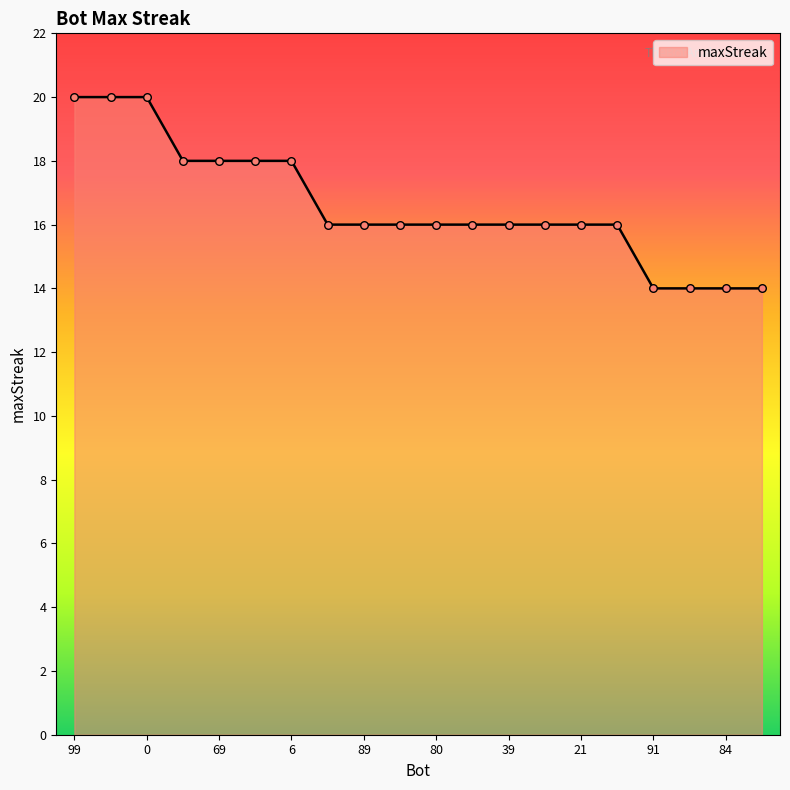

What is the maximum value shown in the chart?

20